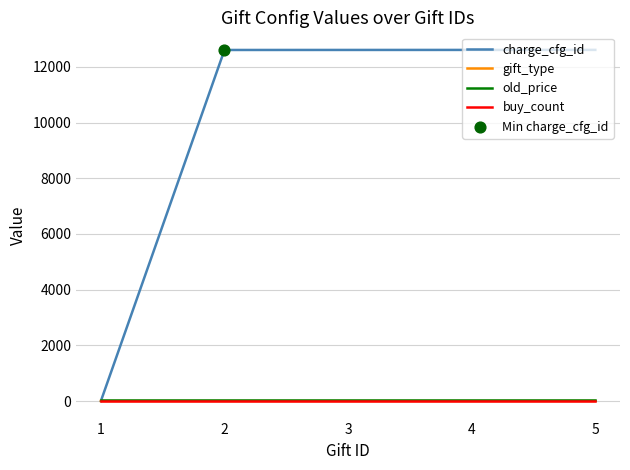

Which series has the largest total across all categories?

charge_cfg_id